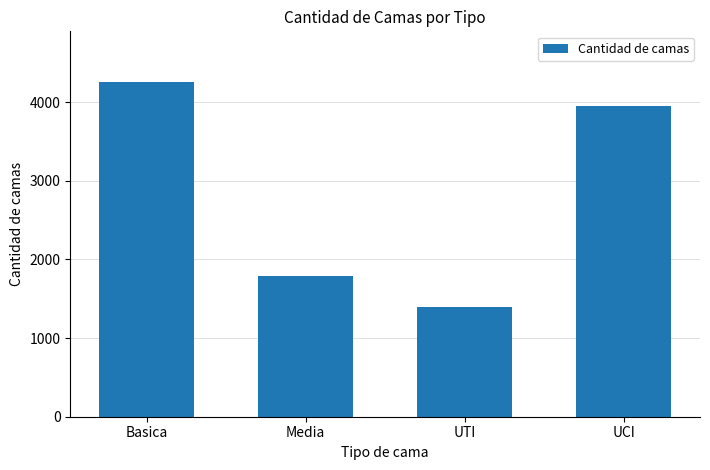

Approximately how many times larger is the value at Media compared to UTI?

1.3